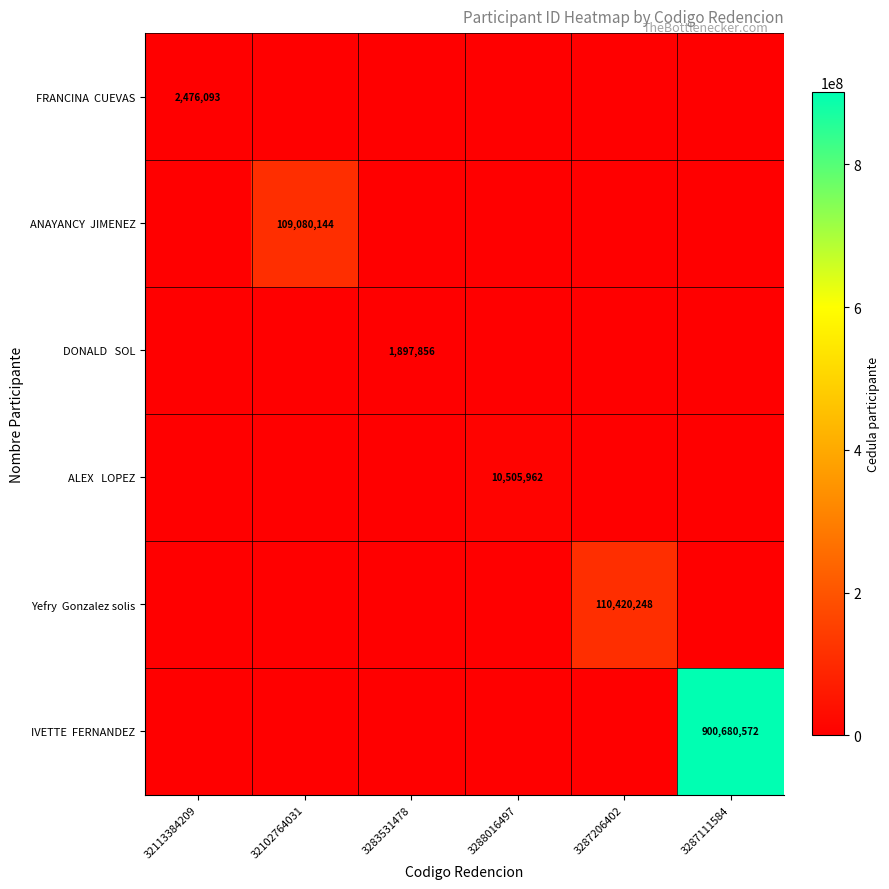

Which label corresponds to the largest value in the chart?

3287111584